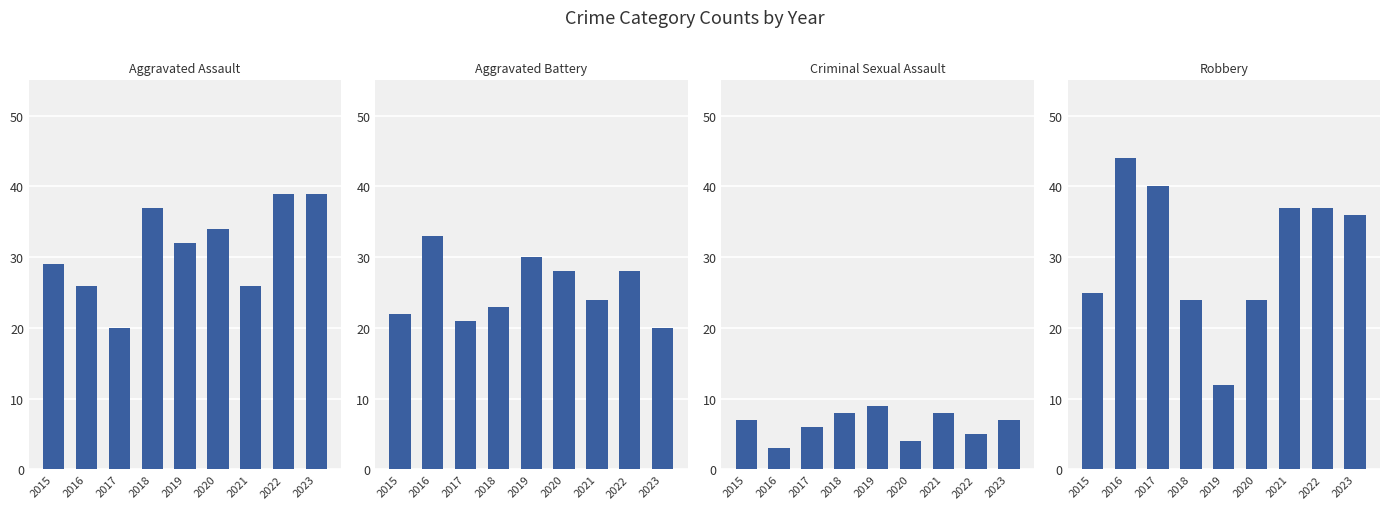

Reading right to left, extract all data points from this chart.

Aggravated Assault: 39	39	26	34	32	37	20	26	29
Aggravated Battery: 20	28	24	28	30	23	21	33	22
Criminal Sexual Assault: 7	5	8	4	9	8	6	3	7
Robbery: 36	37	37	24	12	24	40	44	25